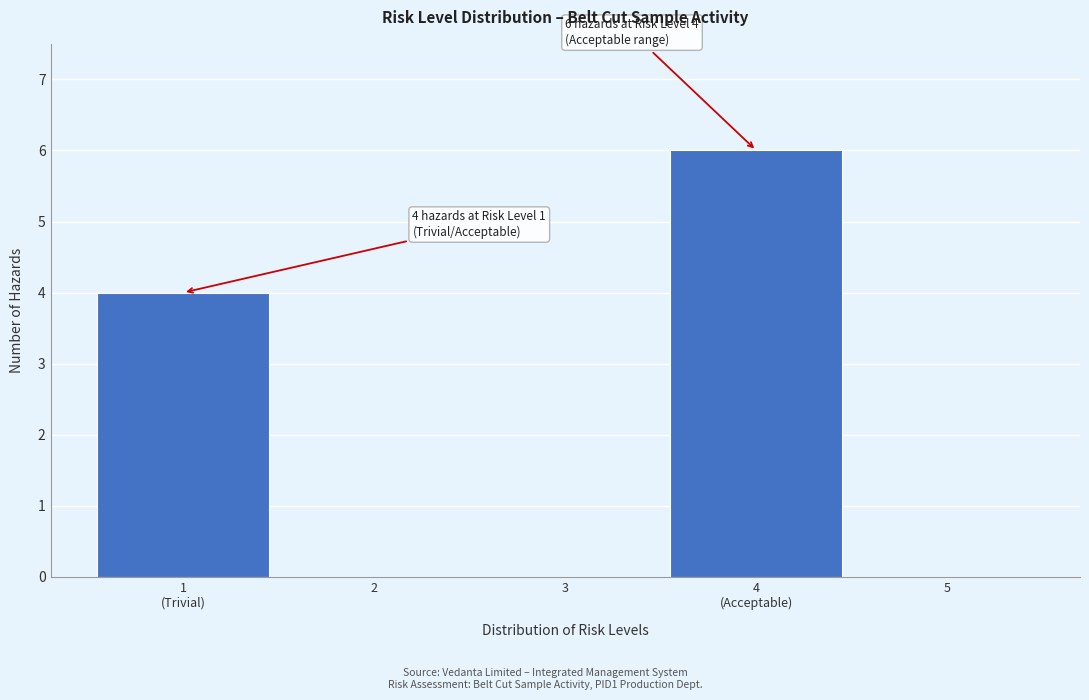

What is the maximum value shown in the chart?

6